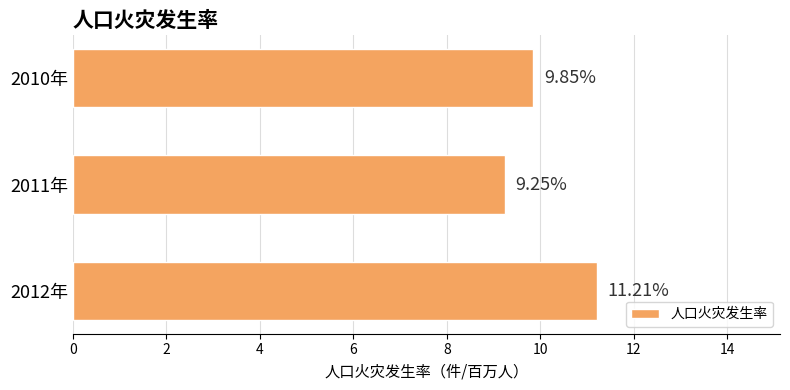

What is the sum of all values?

30.3